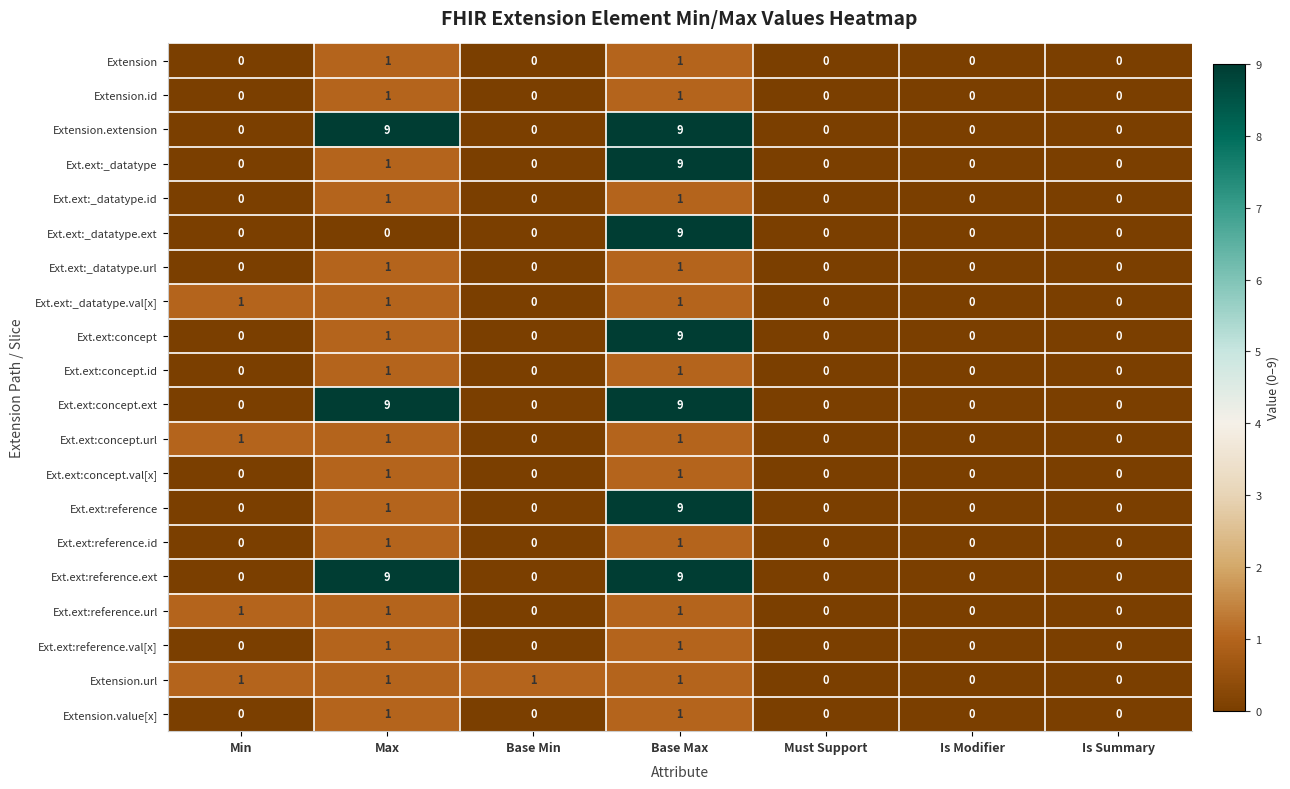

How many series are shown in this chart?

20